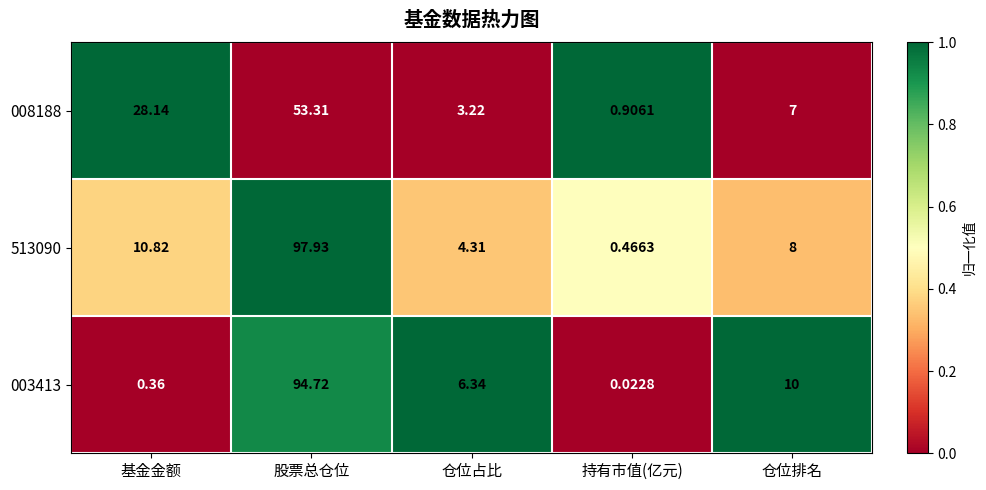

Is the value of 008188 at 持有市值(亿元) greater than the value of 513090 at 仓位占比?

No